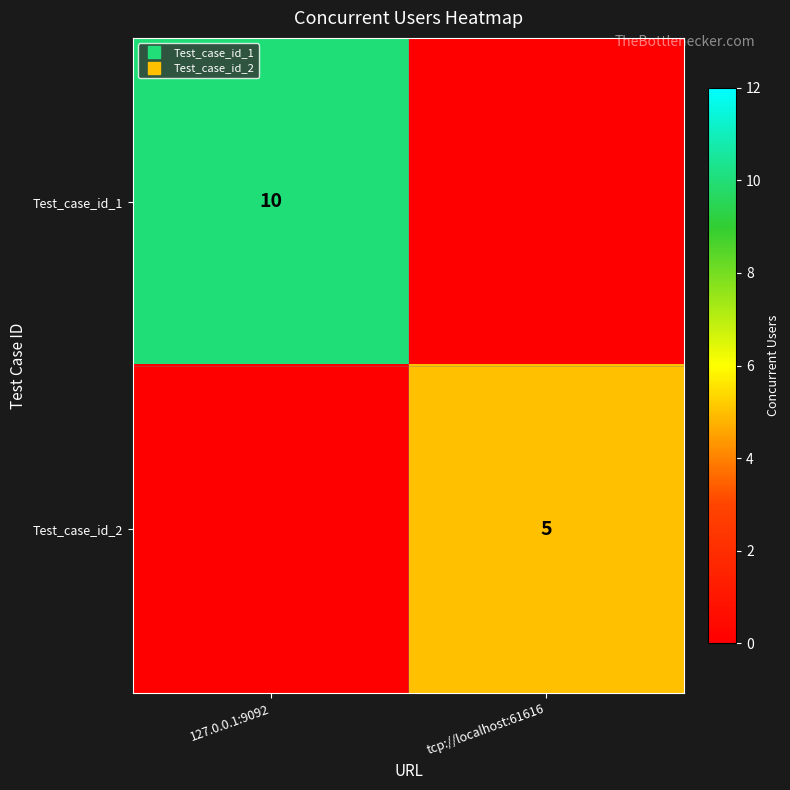

Which series has the widest spread of values?

Test_case_id_1